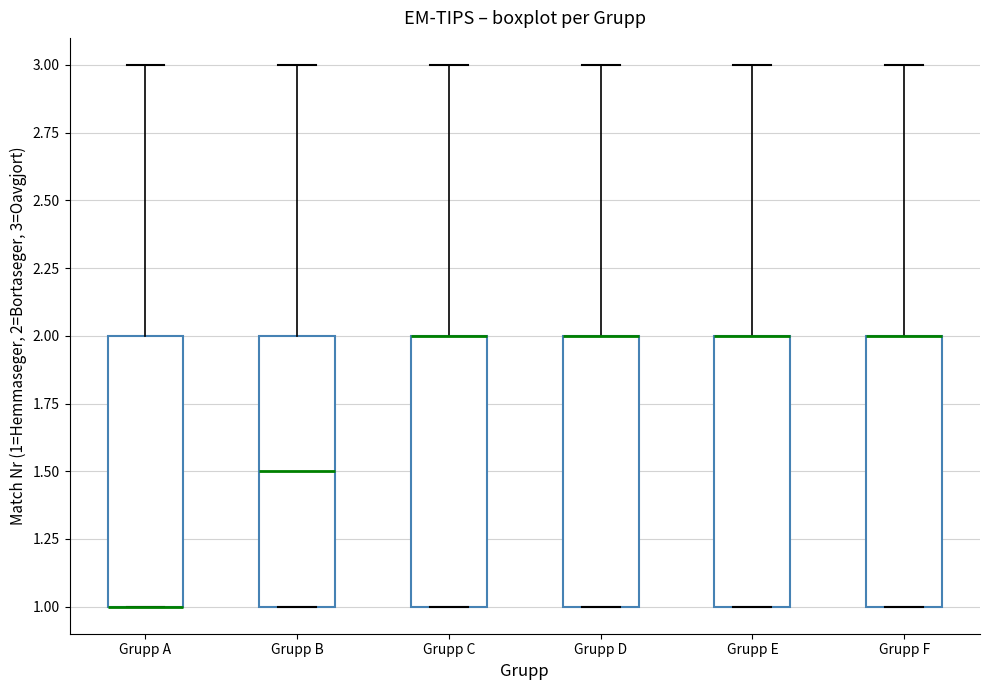

Reading left to right, read every box against the y-axis: the position of its median line, the range the box covers, and the ends of its whiskers. The values are not printed on the chart, so give them approximately, as read against the axis.

Grupp A: median 1.0 (drawn on the box's lower edge), box 1.0 to 2.0, whiskers 1.0 to 3.0
Grupp B: median 1.5, box 1.0 to 2.0, whiskers 1.0 to 3.0
Grupp C: median 2.0 (drawn on the box's upper edge), box 1.0 to 2.0, whiskers 1.0 to 3.0
Grupp D: median 2.0 (drawn on the box's upper edge), box 1.0 to 2.0, whiskers 1.0 to 3.0
Grupp E: median 2.0 (drawn on the box's upper edge), box 1.0 to 2.0, whiskers 1.0 to 3.0
Grupp F: median 2.0 (drawn on the box's upper edge), box 1.0 to 2.0, whiskers 1.0 to 3.0